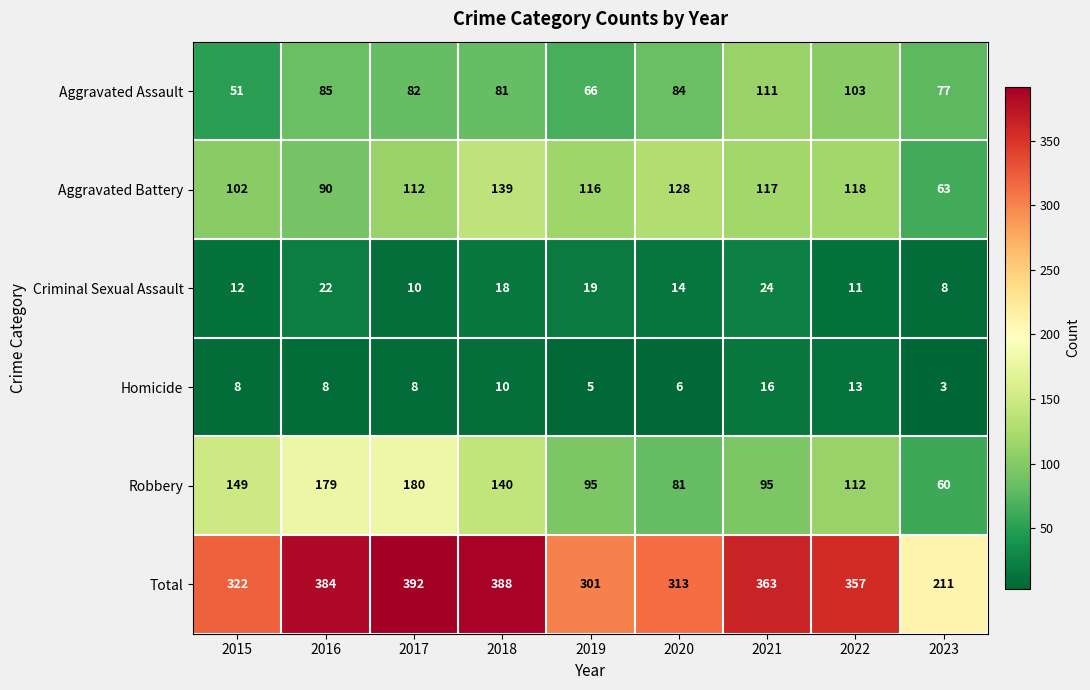

The Total series shows 120 at 2023. True or false?

False